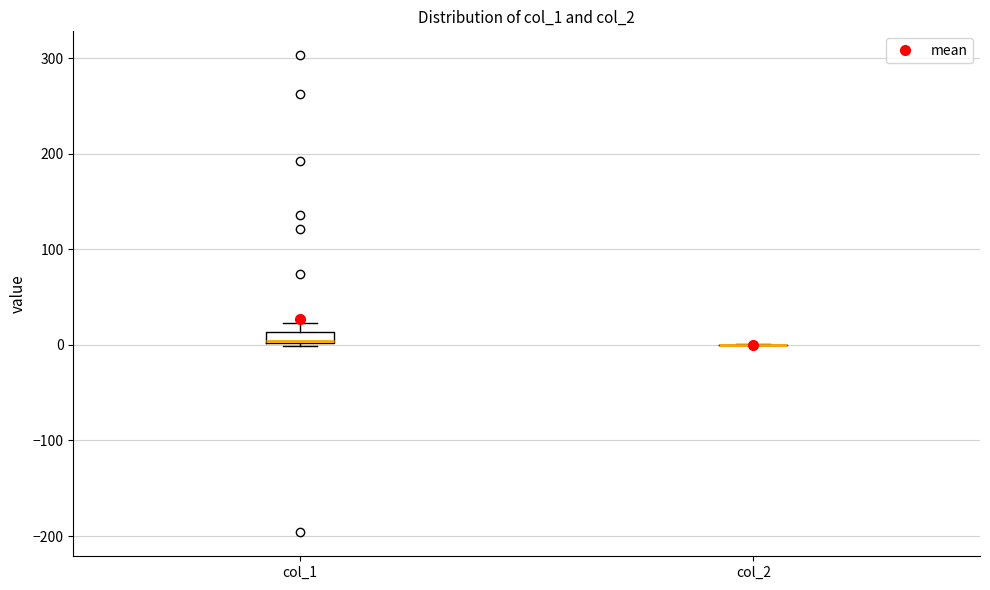

Which box is the tallest, from its lower edge to its upper edge?

col_1